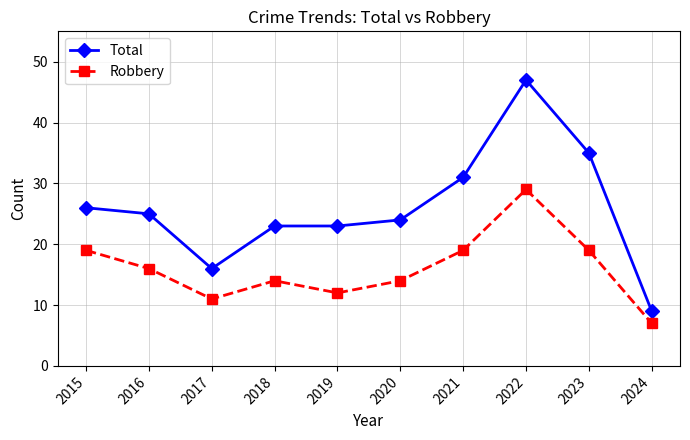

What is the difference between the highest and lowest values at 2023?

16